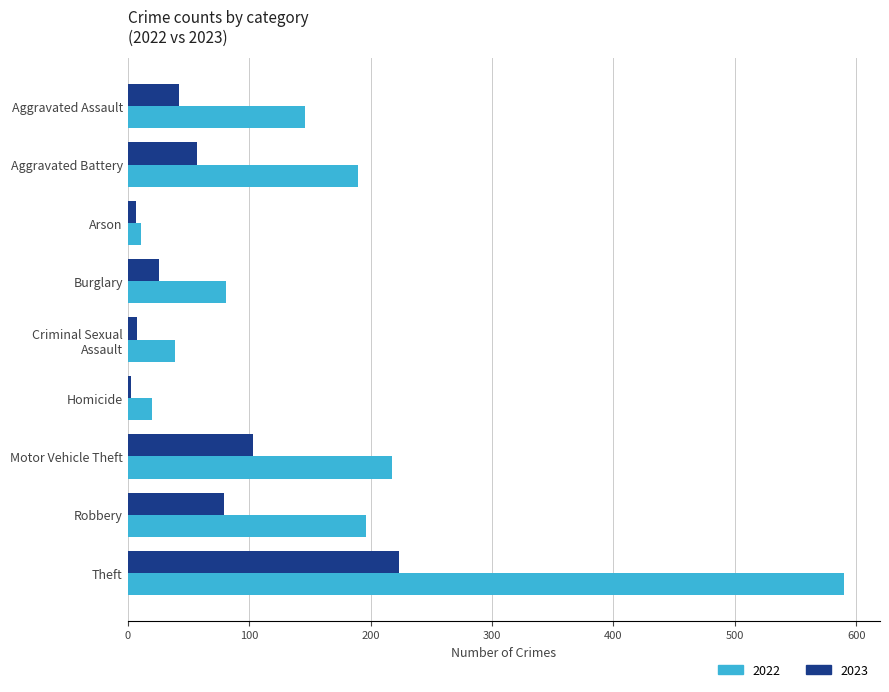

What is the difference between the second highest and second lowest values in the 2023 series?

96